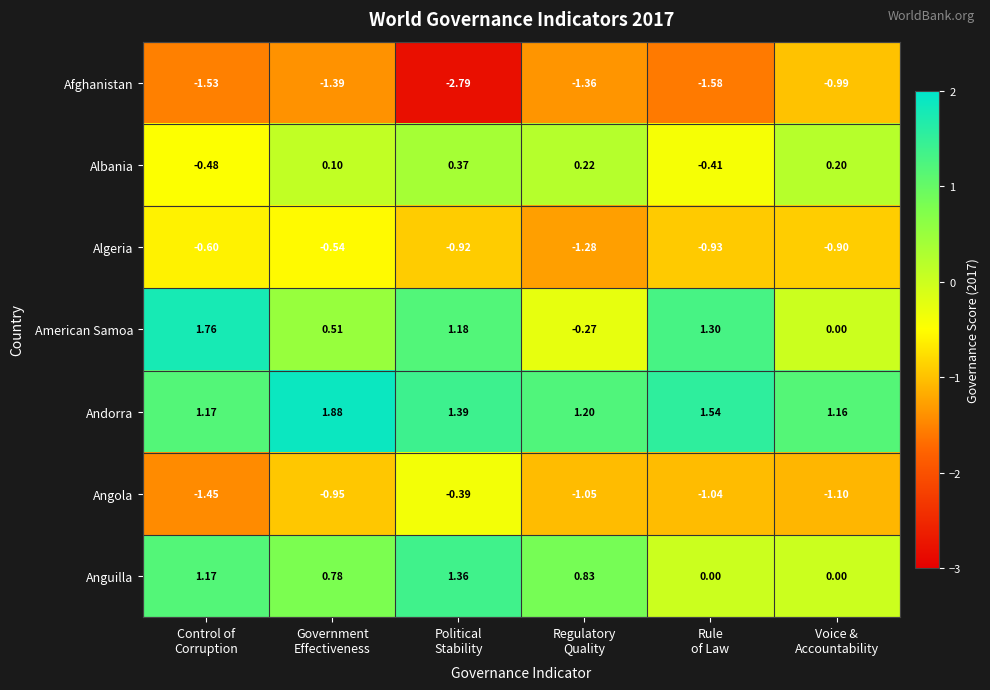

What is the spread (max minus min) of values at Voice &
Accountability?

2.3